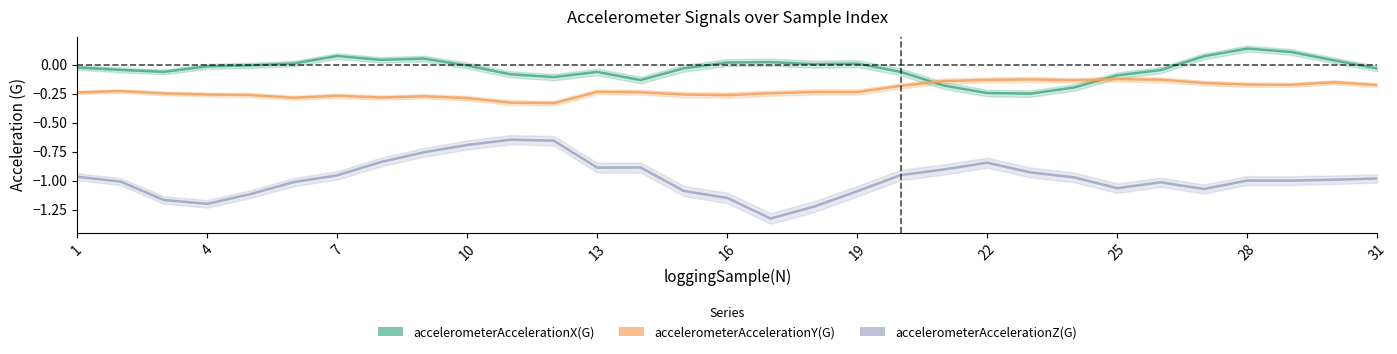

What is the maximum value shown in the chart?

0.1